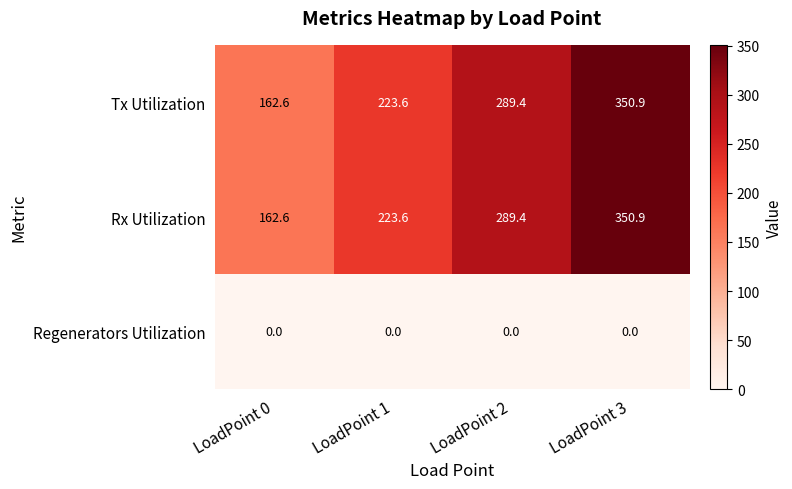

The value of Rx Utilization at LoadPoint 3 is 459.3. True or false?

False